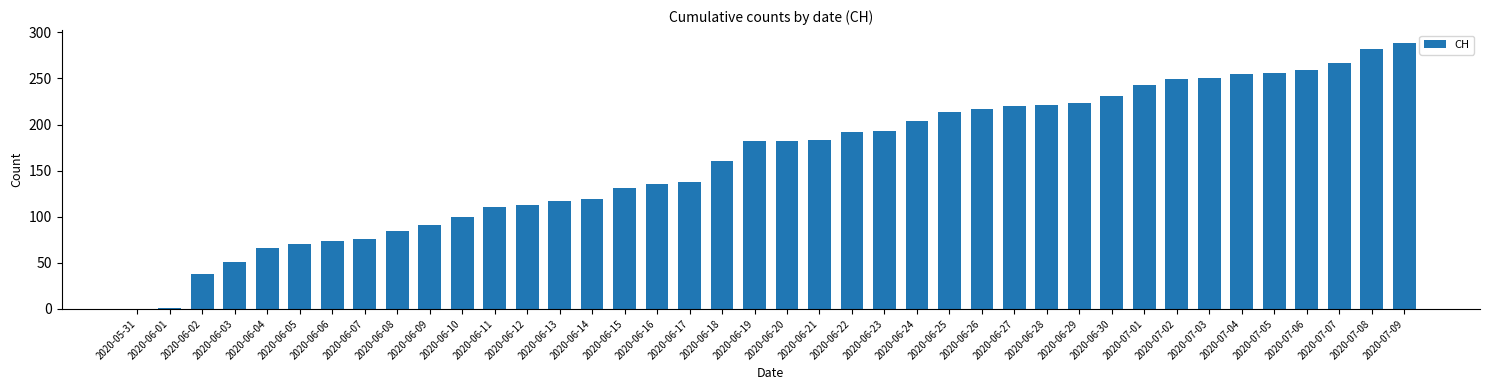

Which has a higher value, 2020-06-19 or 2020-06-02?

2020-06-19